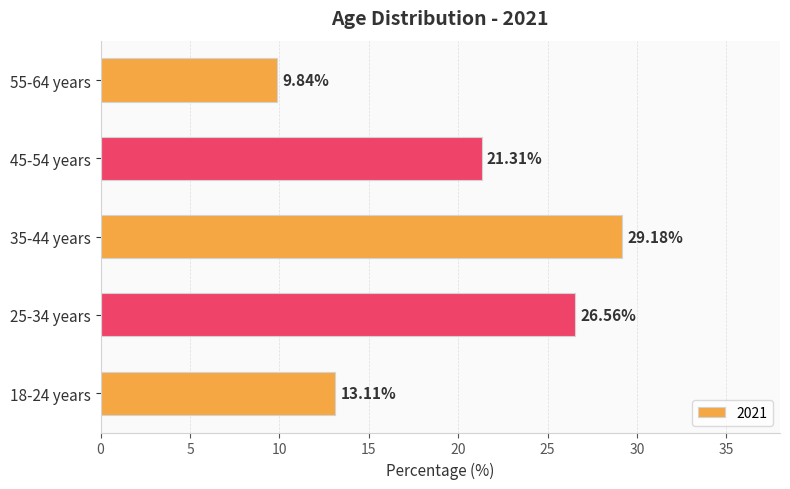

What is the difference between the values at 55-64 years and 18-24 years?

3.3